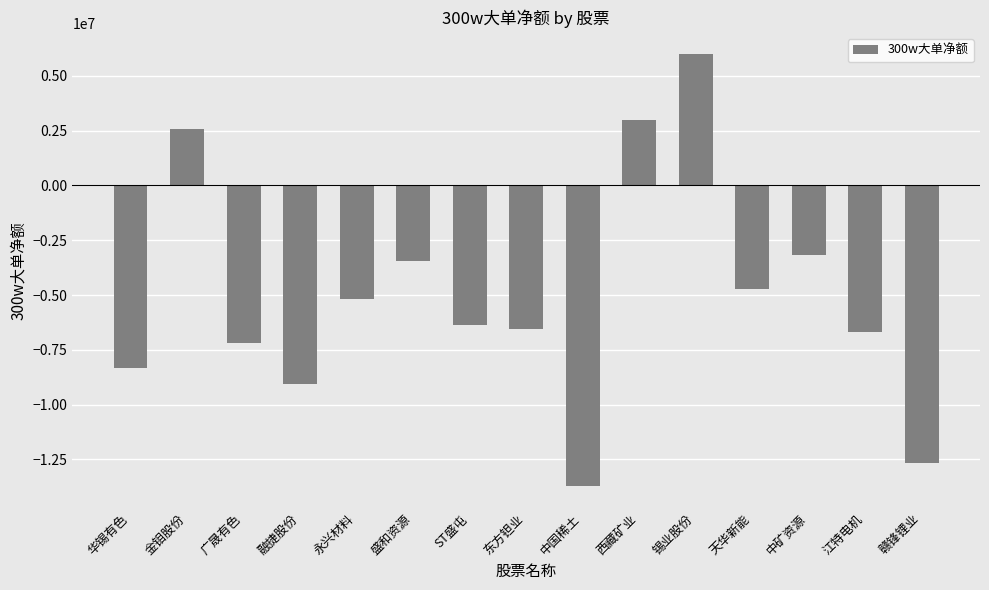

Which has a higher value, 中矿资源 or ST盛屯?

中矿资源